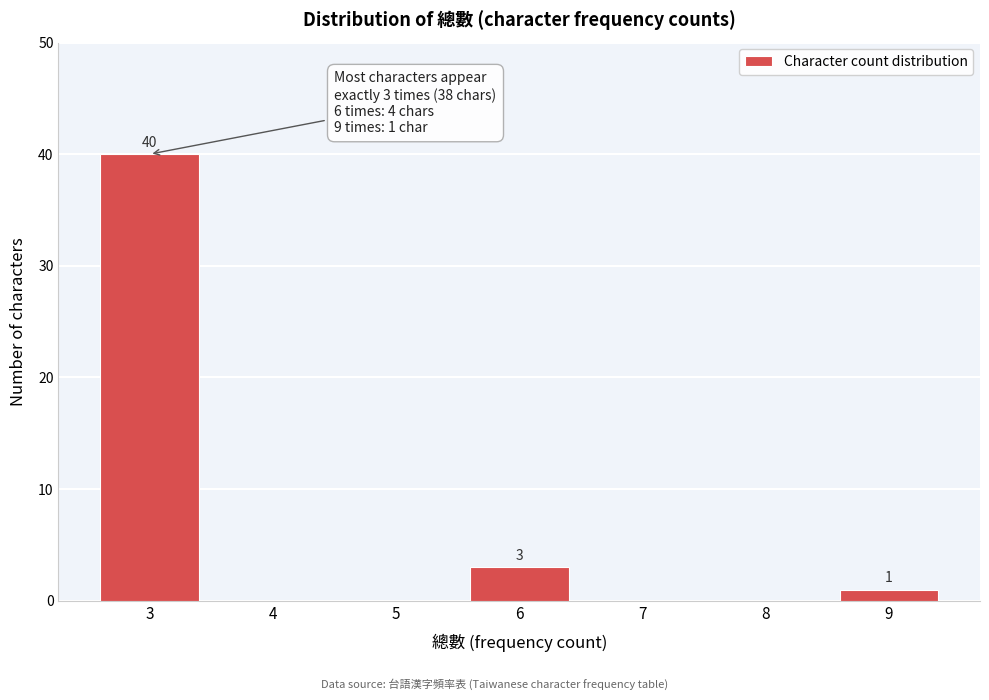

Reading left to right, list all the values displayed in this chart.

3=40	4=0	5=0	6=3	7=0	8=0	9=1